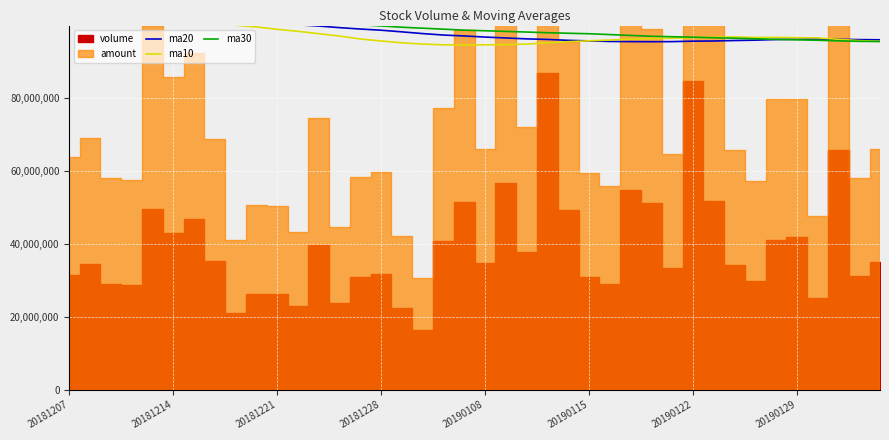

The value of ma20 at 31 is 142197387.6. True or false?

False